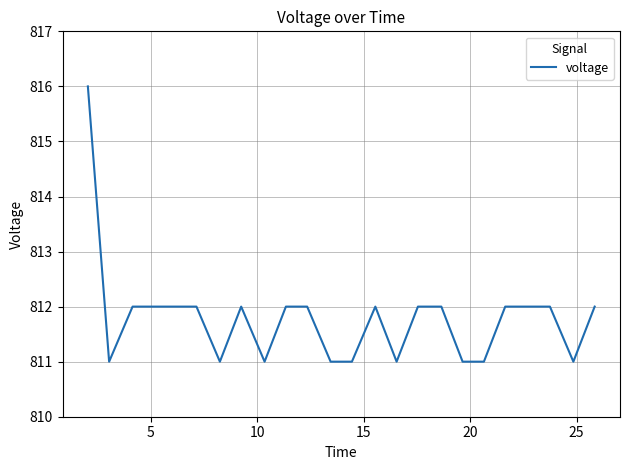

What is the maximum value shown in the chart?

816